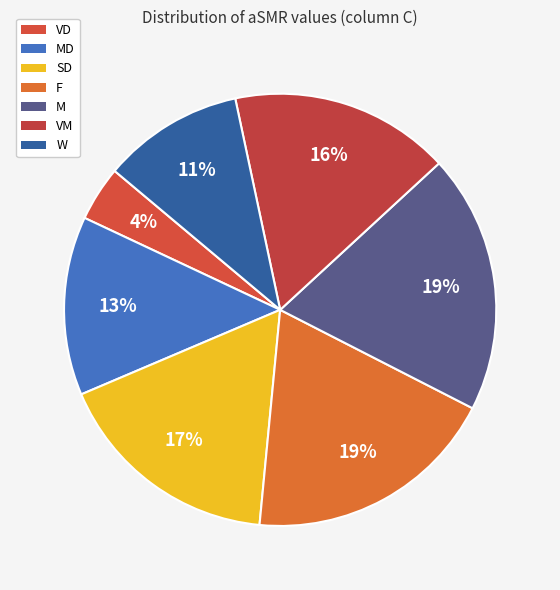

Does F account for over 50% of the chart?

No